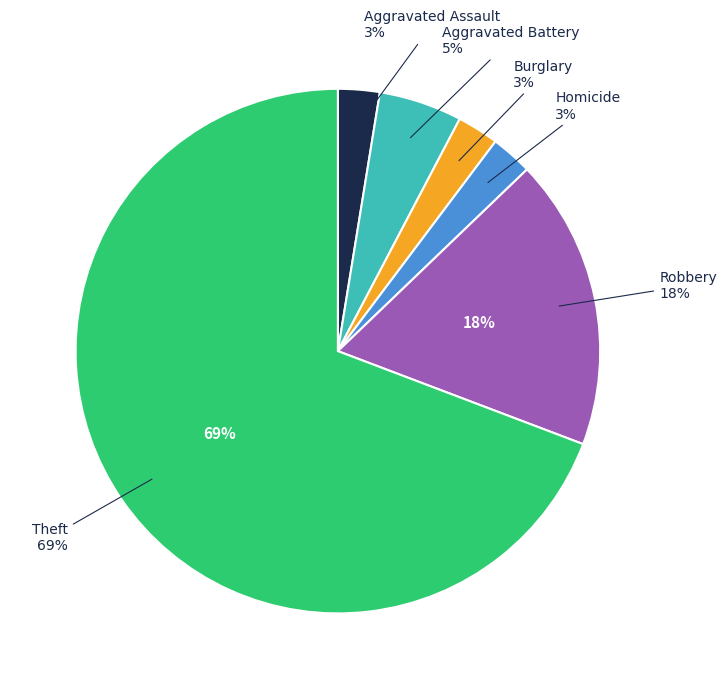

Count the number of slices in the pie.

8